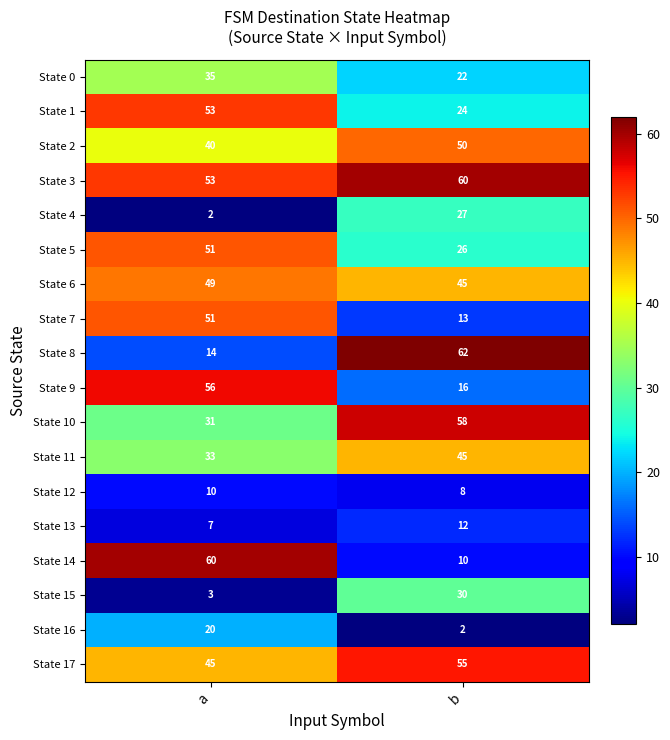

How many data points does each series have?

2